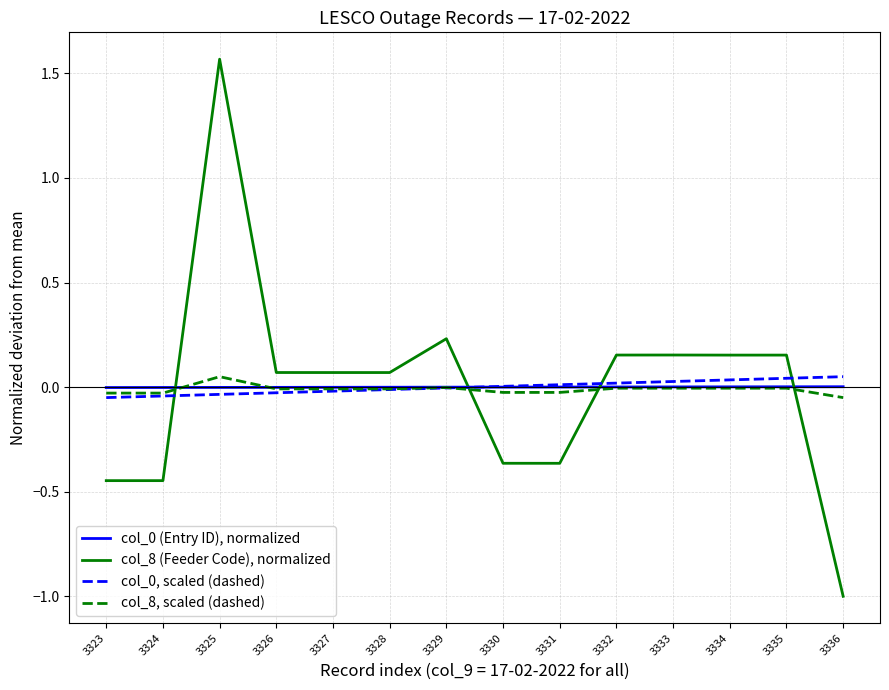

At which category does the chart reach its peak across all series?

3325